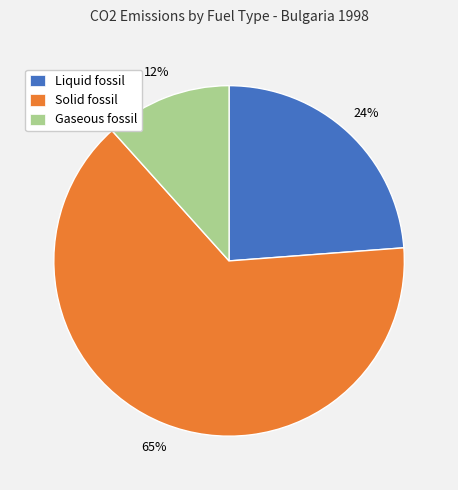

To the nearest percent, what percentage of the pie is Liquid fossil?

24%